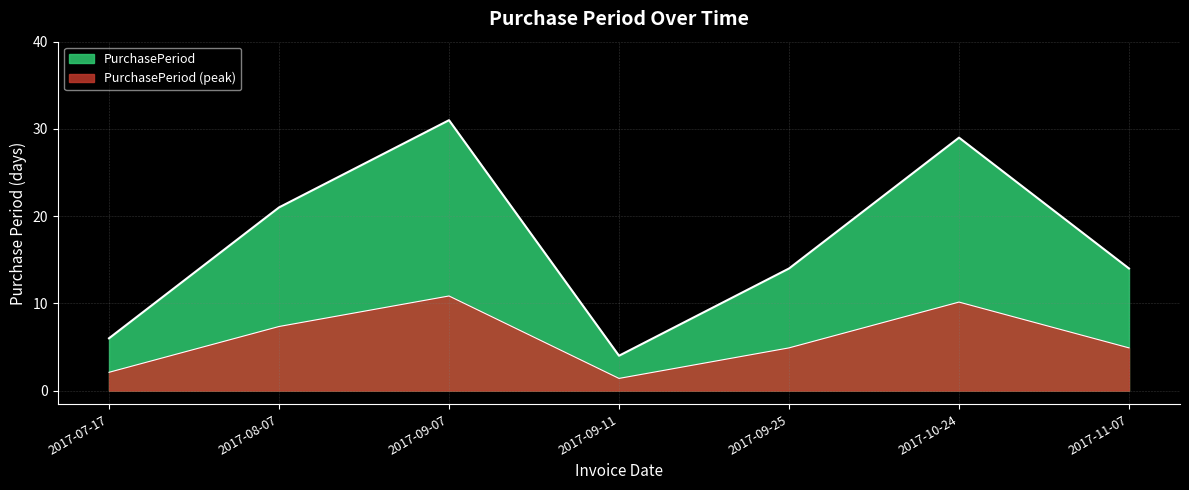

How many lines are shown in the chart?

2